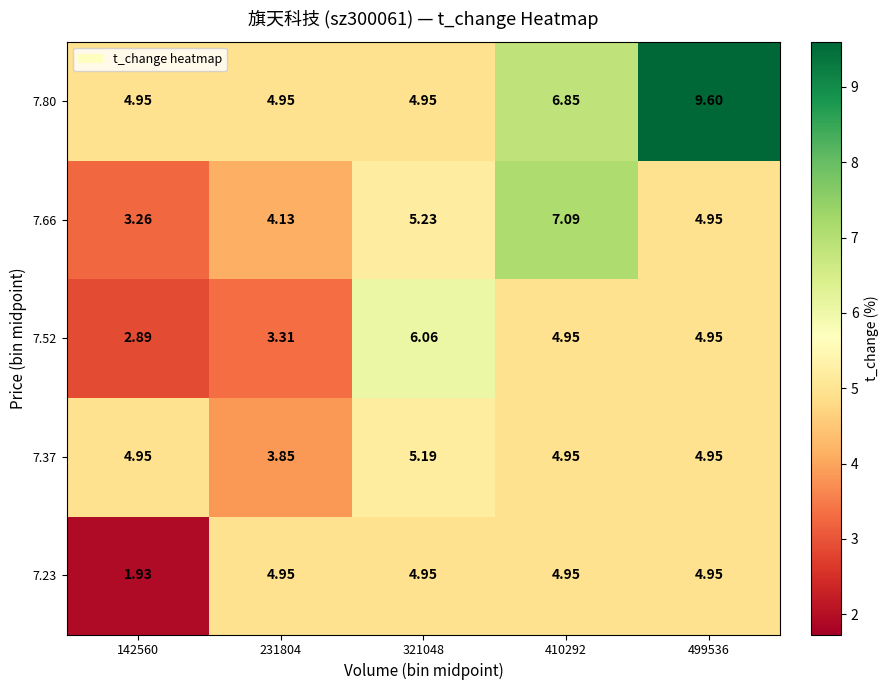

Is the value of 7.66 at 231804 greater than the value of 7.37 at 499536?

No